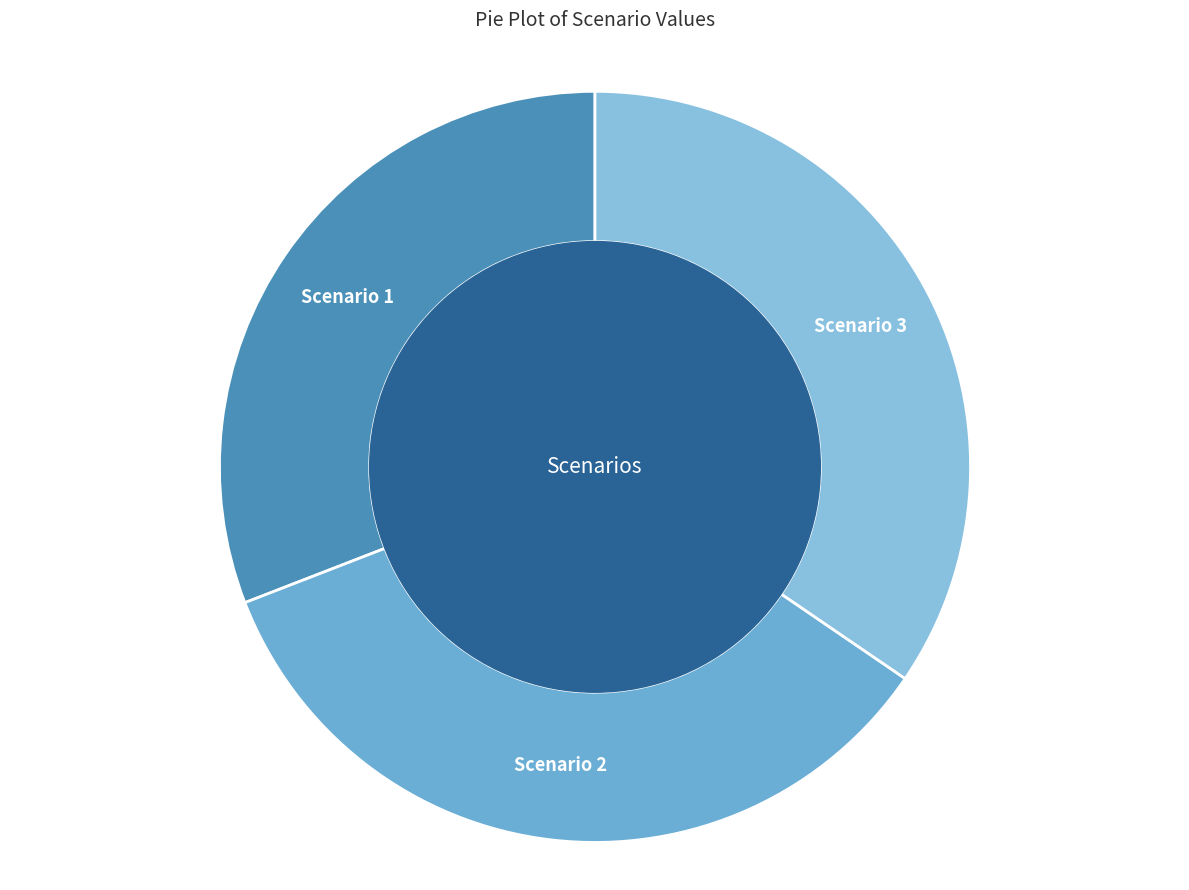

Which category has the smallest portion of the pie?

Scenario 1